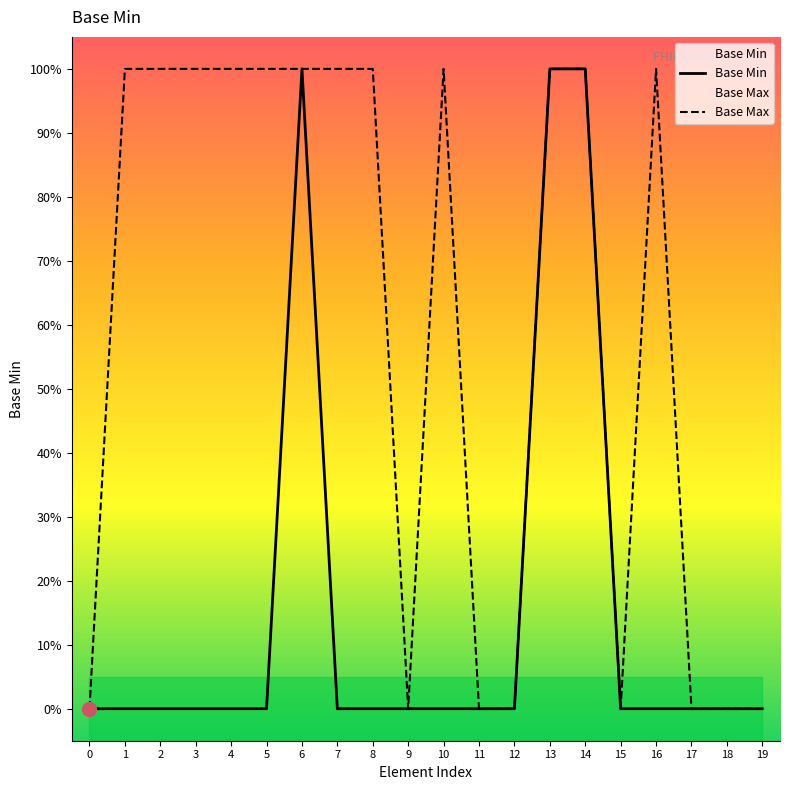

What are all the series names shown in the legend?

Base Min, Base Max